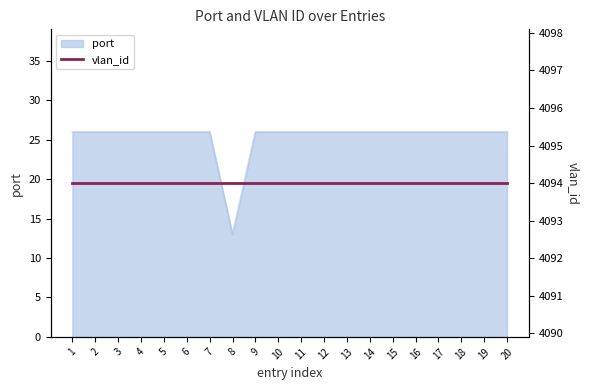

Which label corresponds to the smallest value in the chart?

8